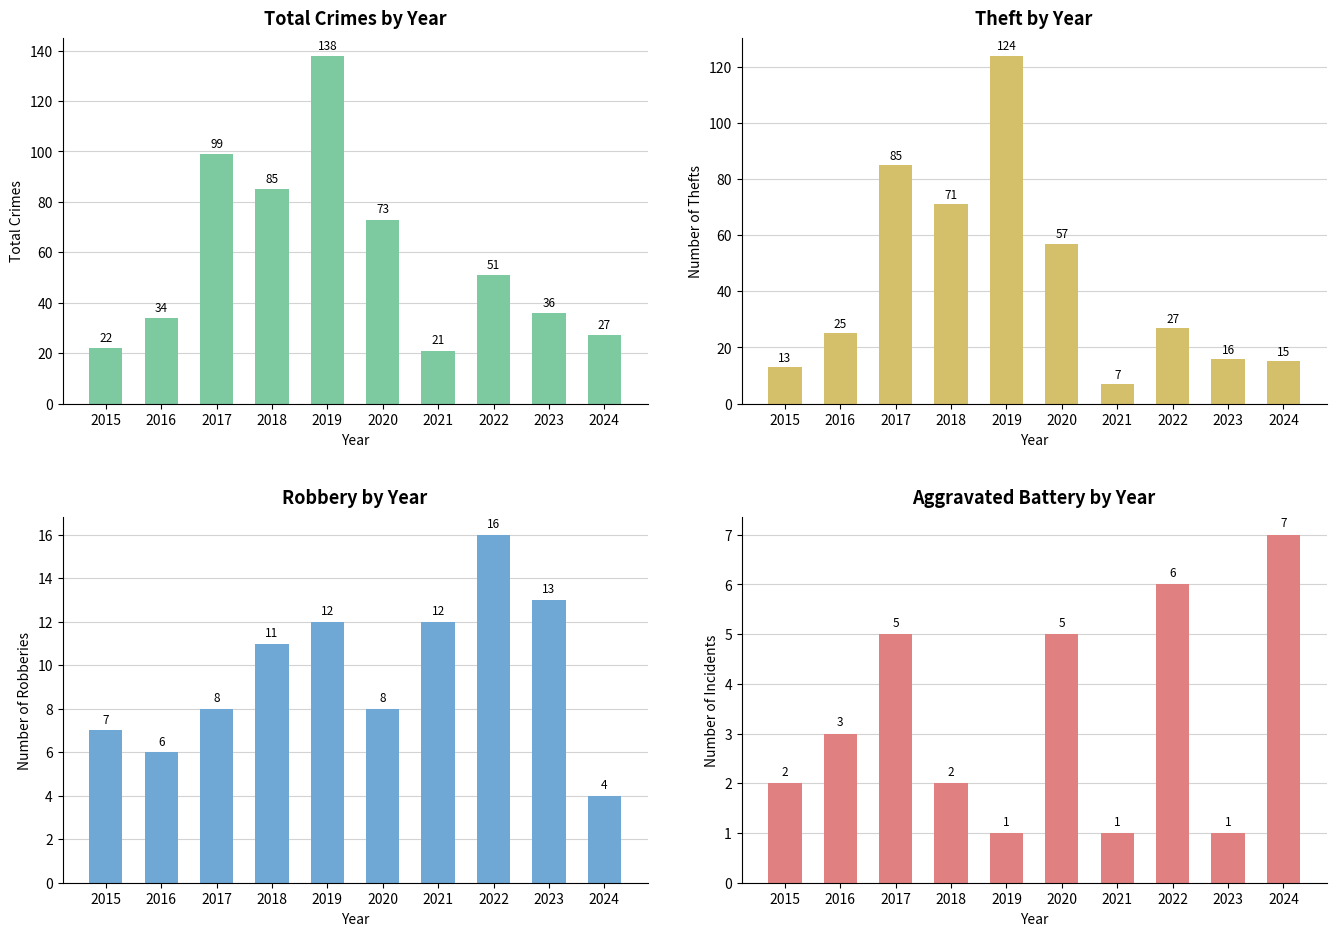

How many data points does each series have?

10